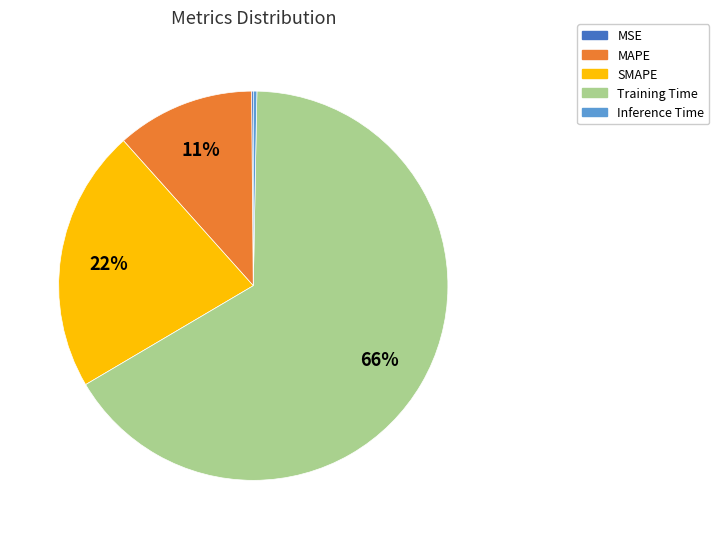

Between SMAPE and MAPE, which is larger?

SMAPE